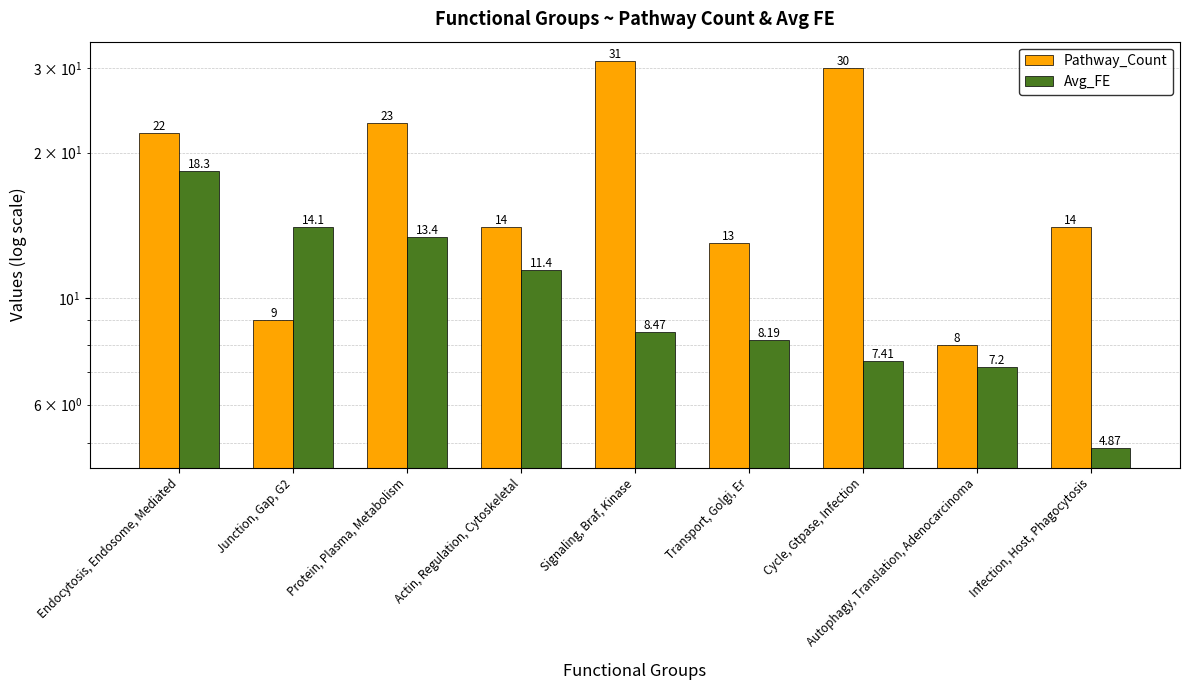

What position from the left is Protein, Plasma, Metabolism?

3